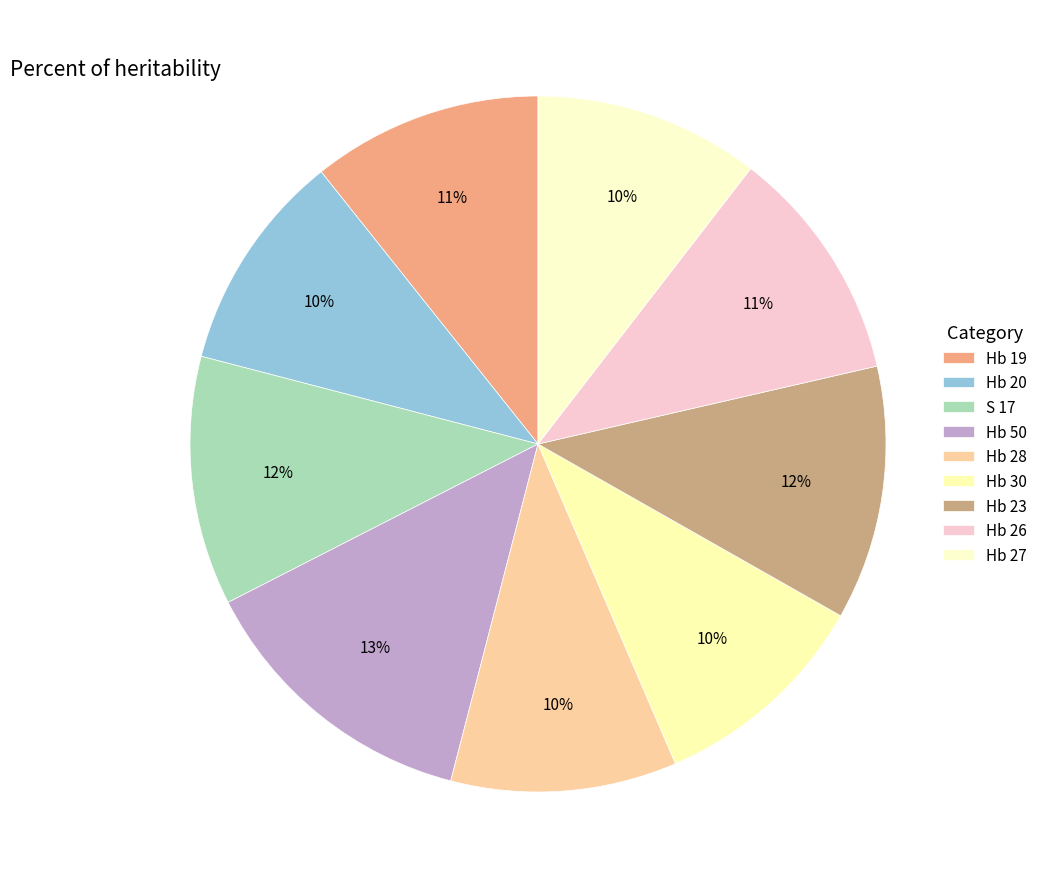

How many segments does this pie chart have?

9